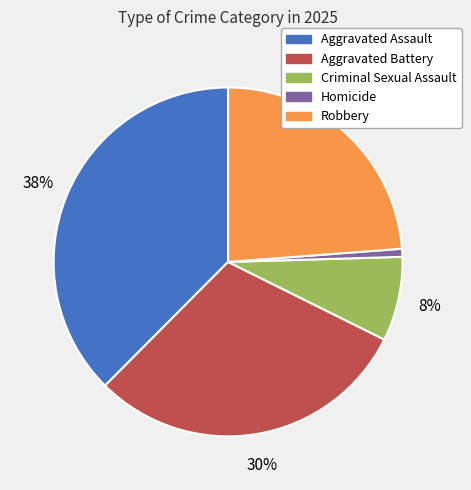

Approximately how many times larger is the value at Homicide compared to Criminal Sexual Assault?

0.1